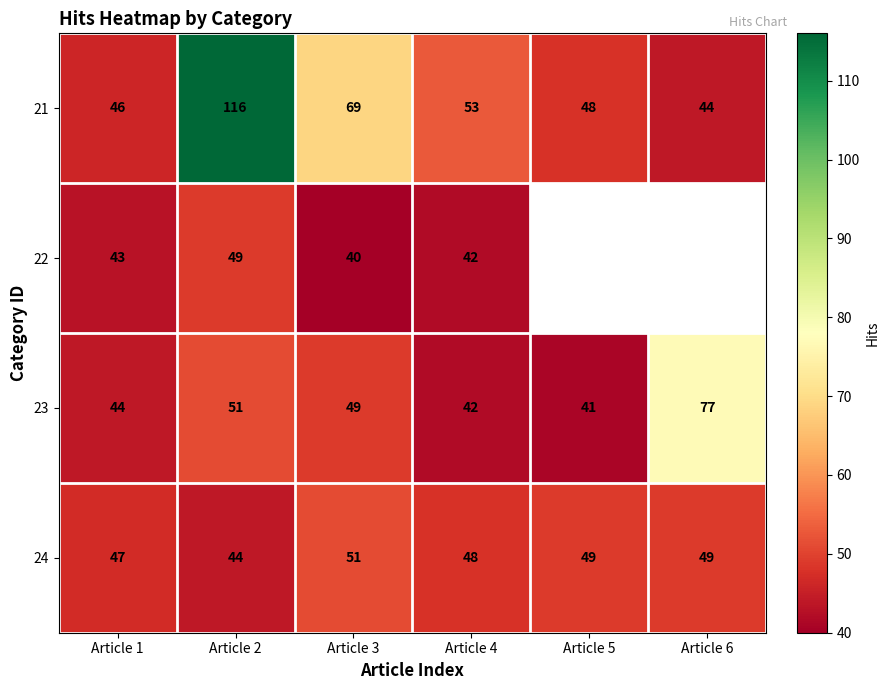

List the labels in order of 23 value, largest first.

Article 6, Article 2, Article 3, Article 1, Article 4, Article 5